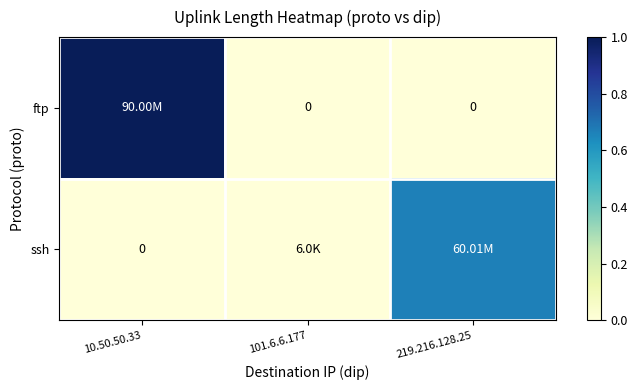

At how many categories does at least one series exceed 0?

3